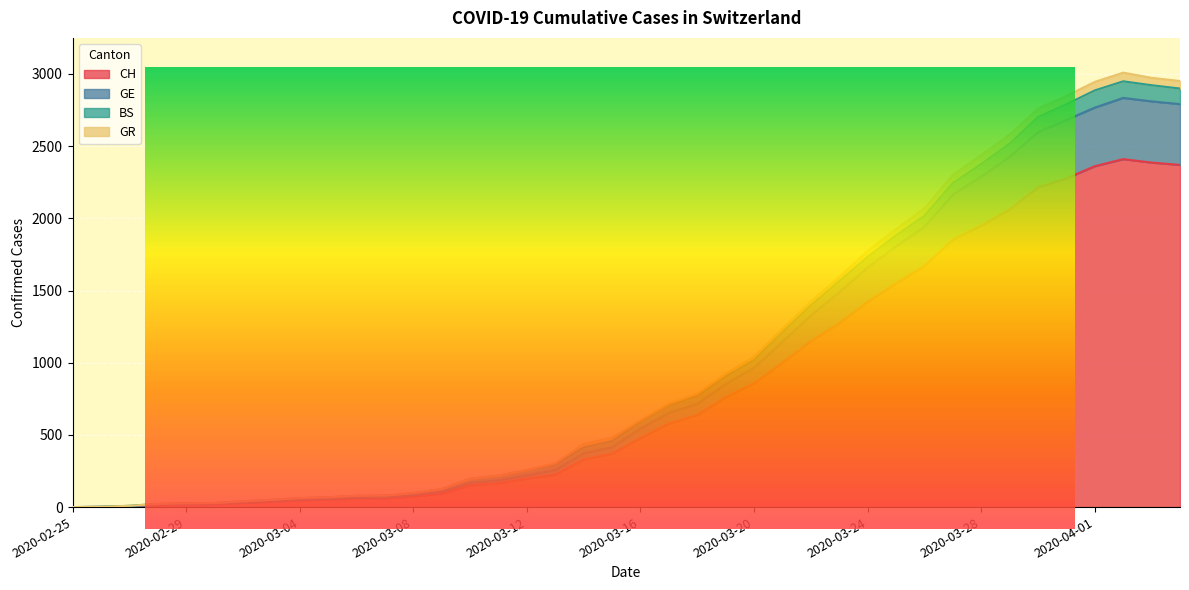

How many lines are shown in the chart?

4